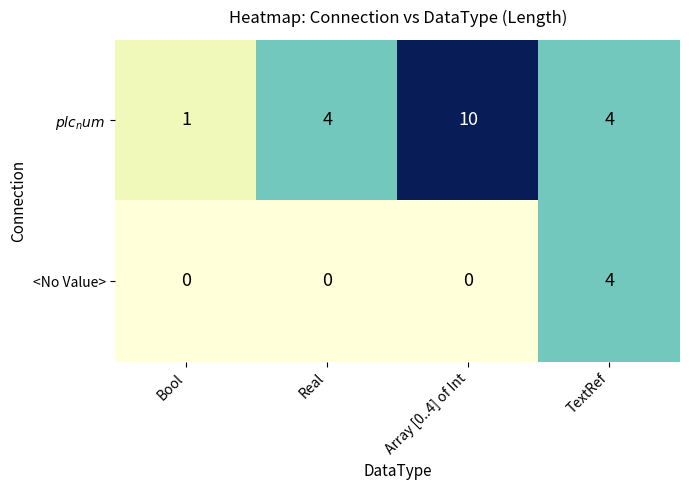

At Array [0..4] of Int, list the series in order from smallest to largest.

<No Value>, $plc_num$